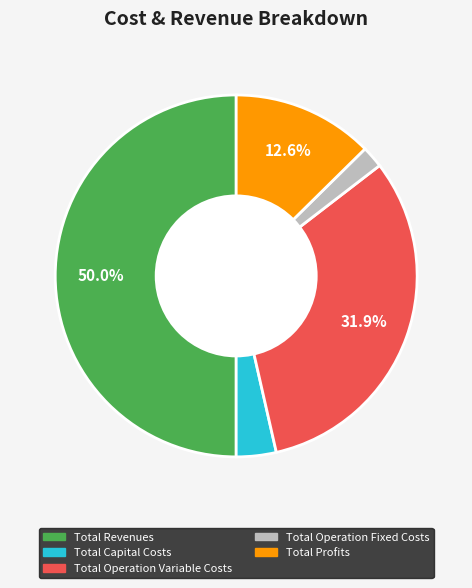

The Total Revenues slice represents 61% of the pie. True or false?

False